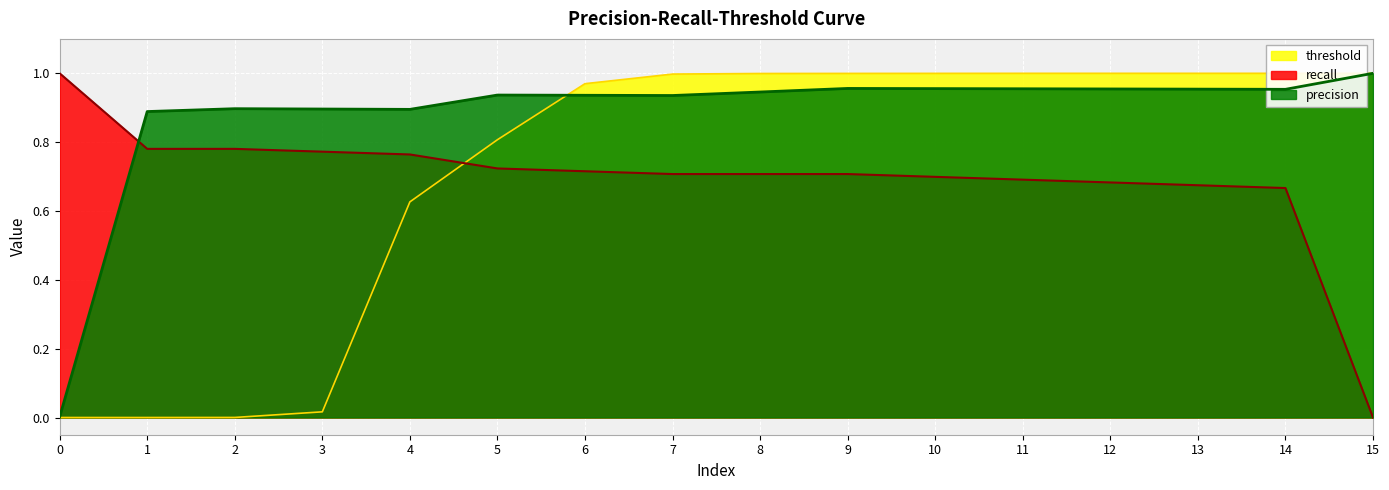

What are all the series names shown in the legend?

threshold, recall, precision